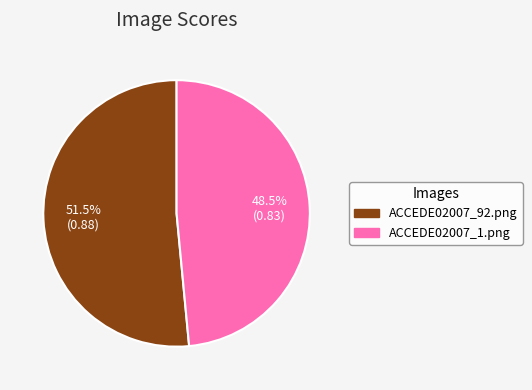

How many slices are in this pie chart?

2